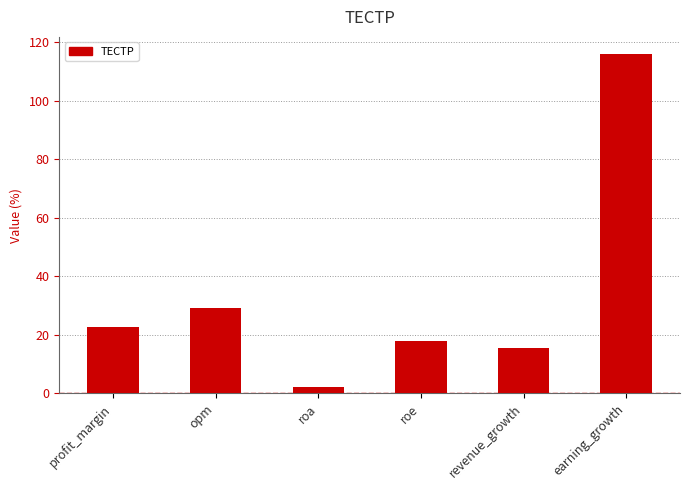

Reading right to left, extract all data points from this chart.

116.1	15.4	18.1	2.2	29.3	22.8